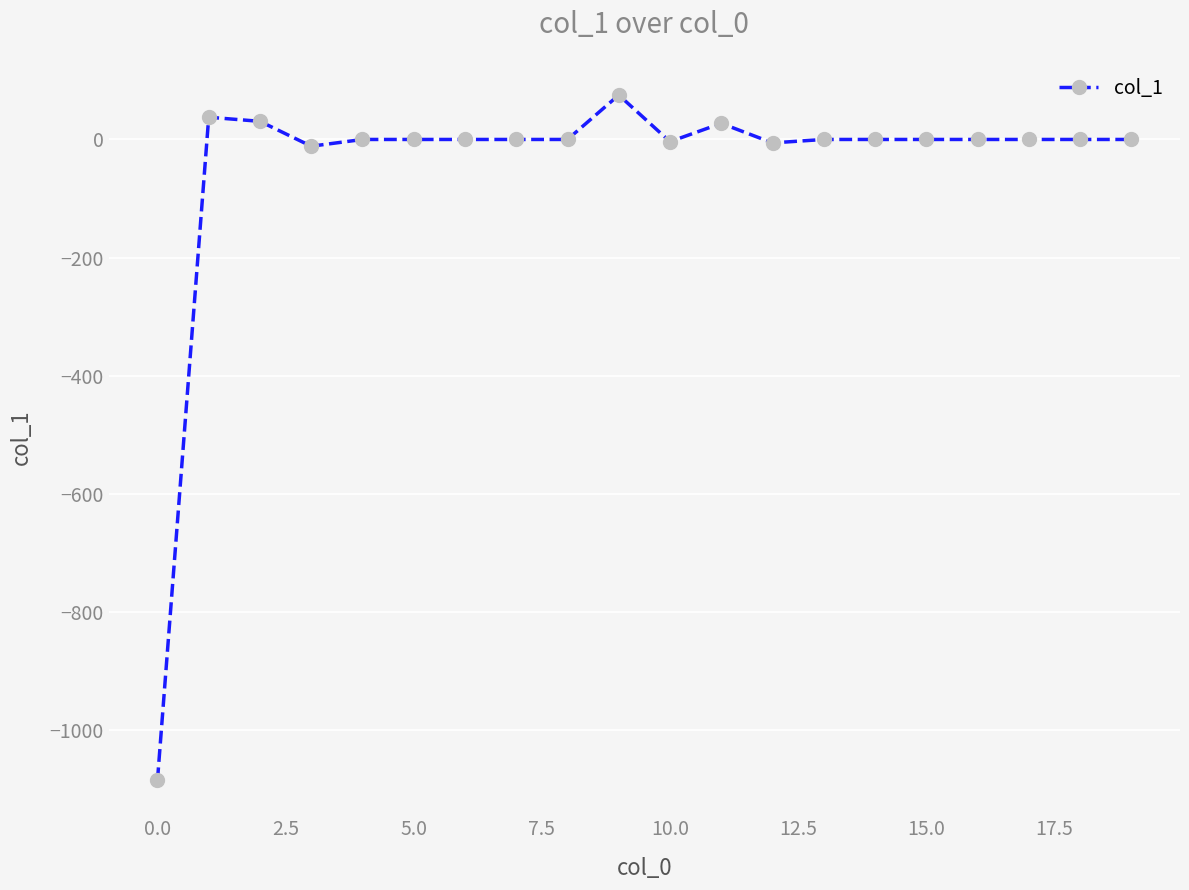

What is the sum of all values?

-934.6